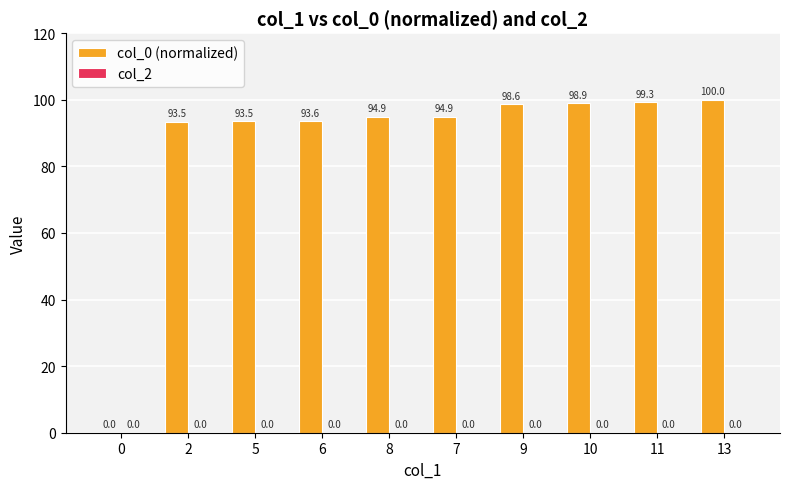

True or false: the data shows 100.0 at 13.

True